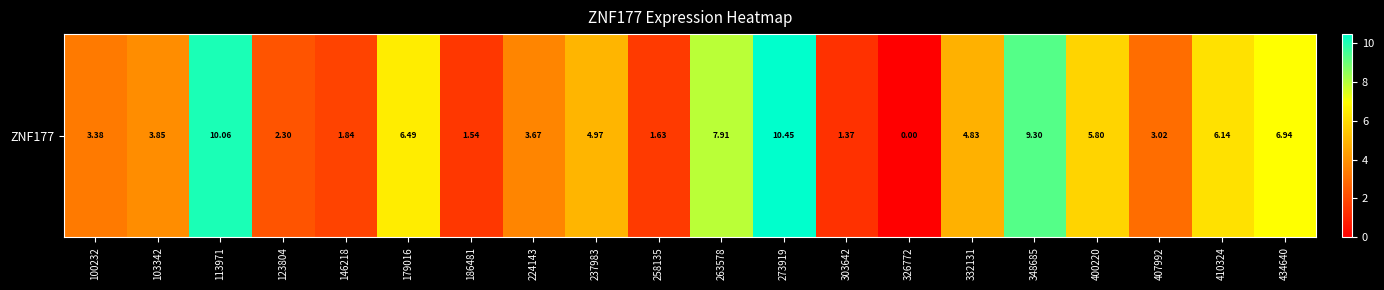

At which label does the data first exceed 4?

113971